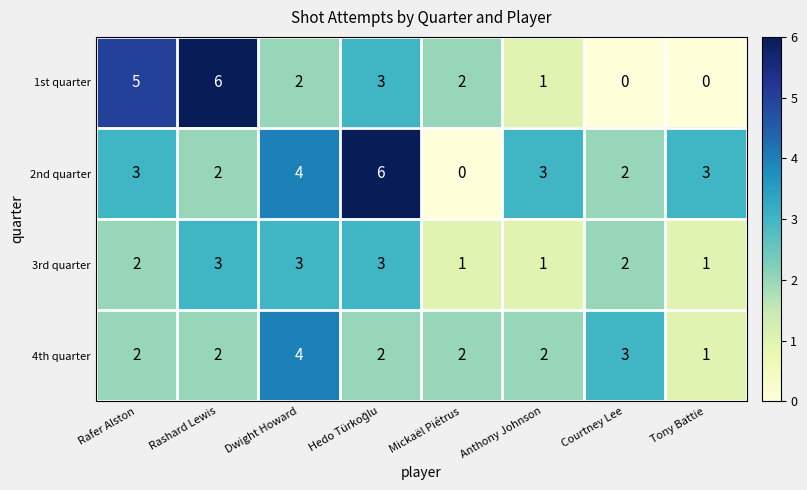

What is the difference between the highest and lowest values at Rafer Alston?

3